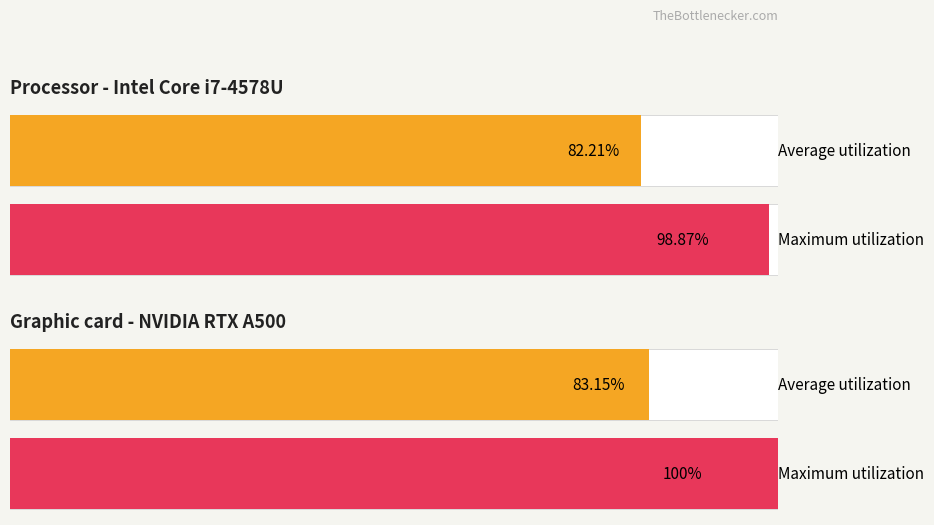

How many bars are there in total?

4